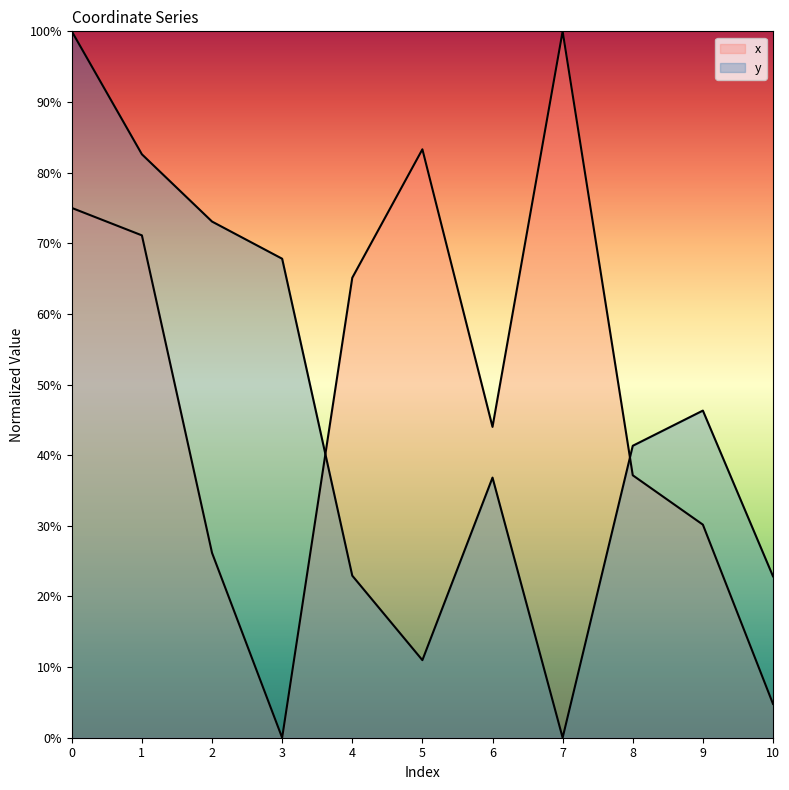

True or false: y has more than 2 points higher than both neighbors.

False